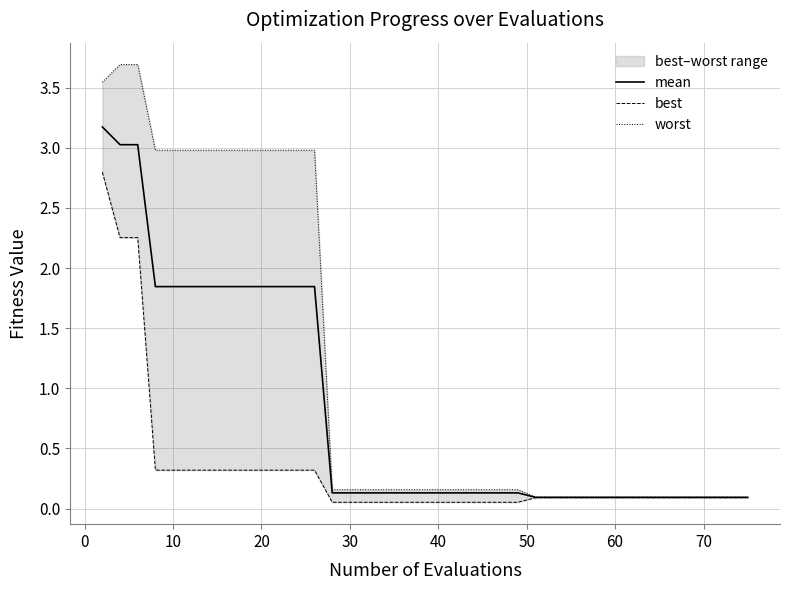

The value of mean at 10 is 2.9. True or false?

False